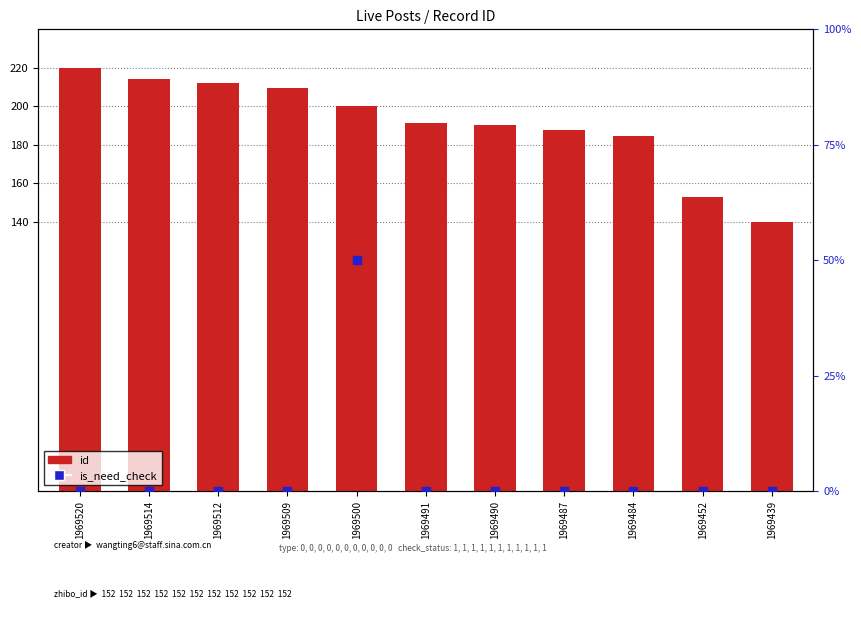

What is the total value across all series at 1969512?

212.1